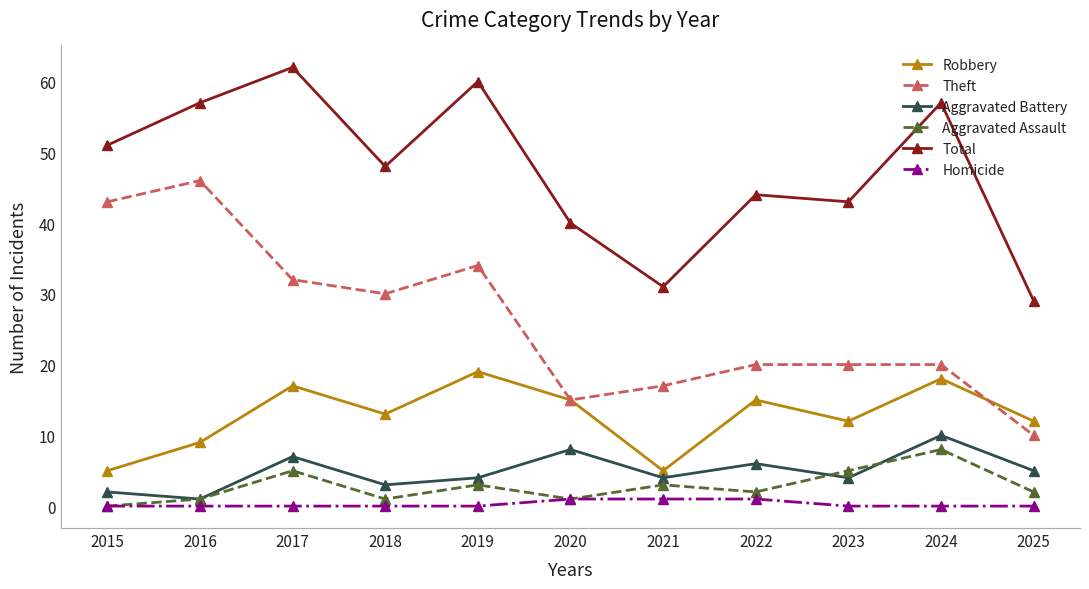

At 2025, list the series in order from largest to smallest.

Total, Robbery, Theft, Aggravated Battery, Aggravated Assault, Homicide